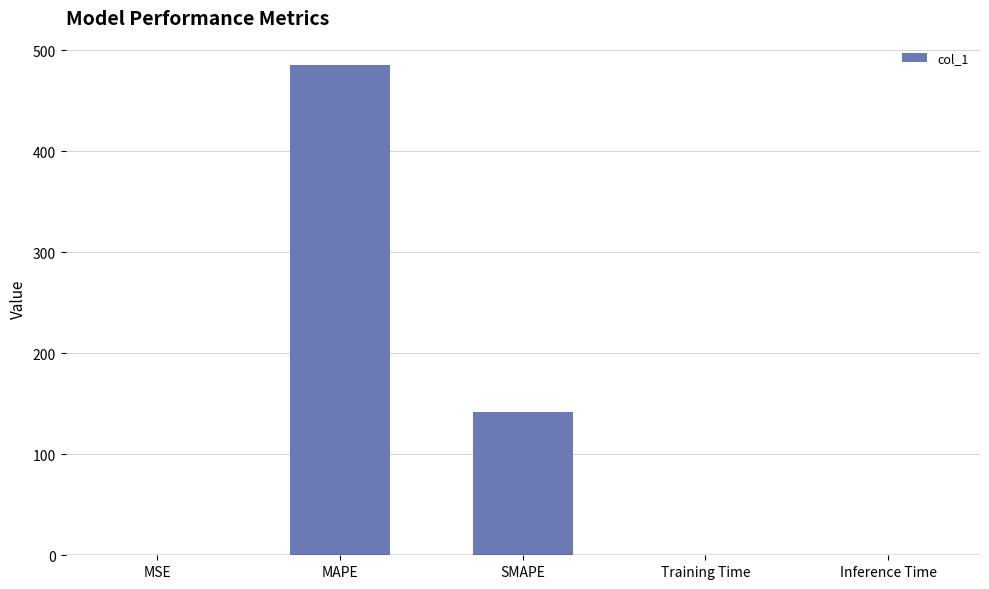

Is it true that the value at Inference Time is 0.0?

True